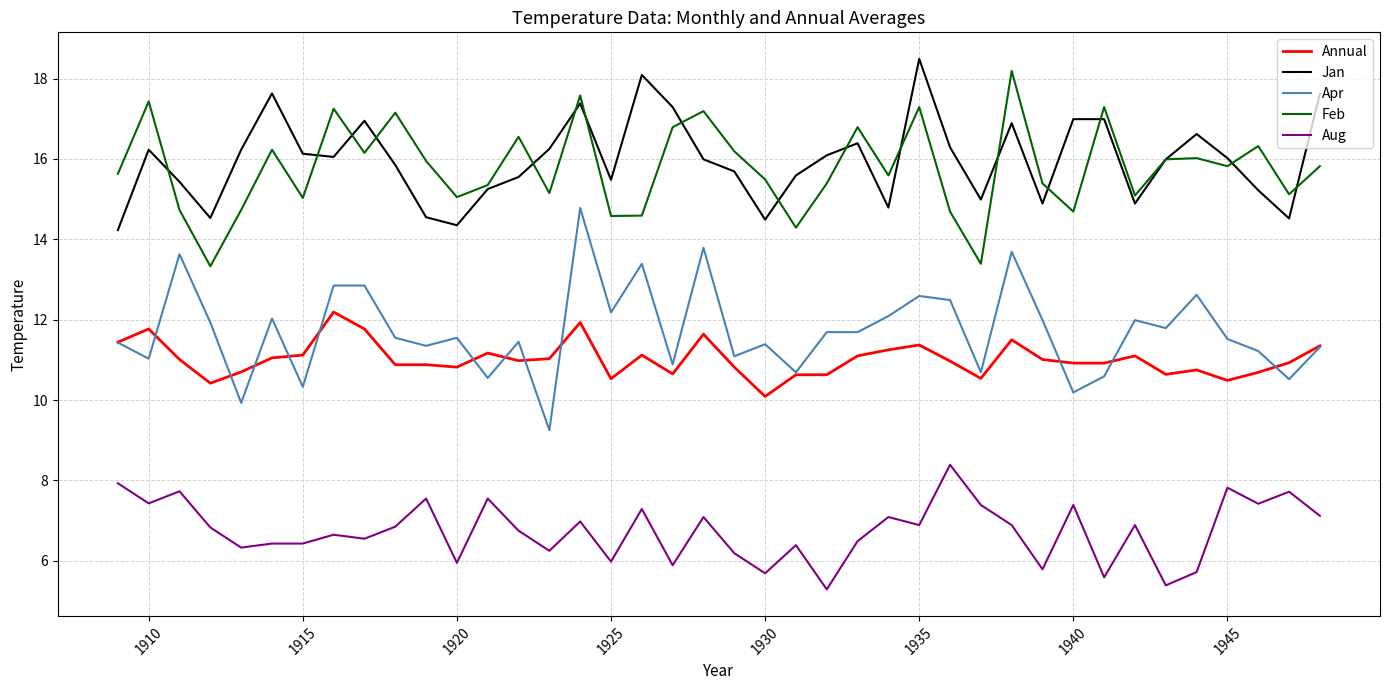

What is the maximum value shown in the chart?

18.5